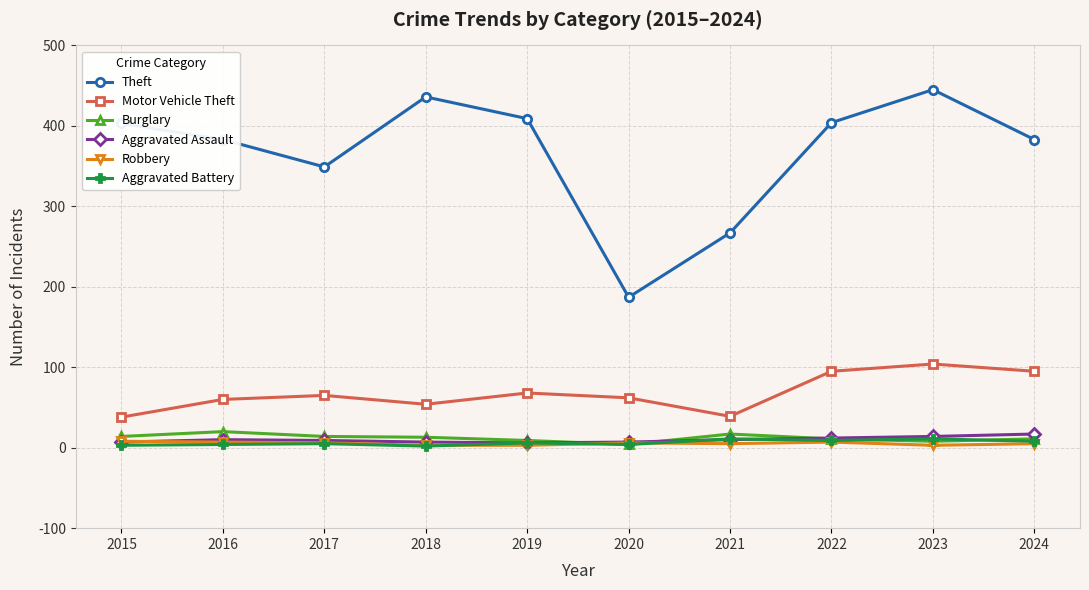

What is the sum of the Burglary values at 2020 and 2019?

13